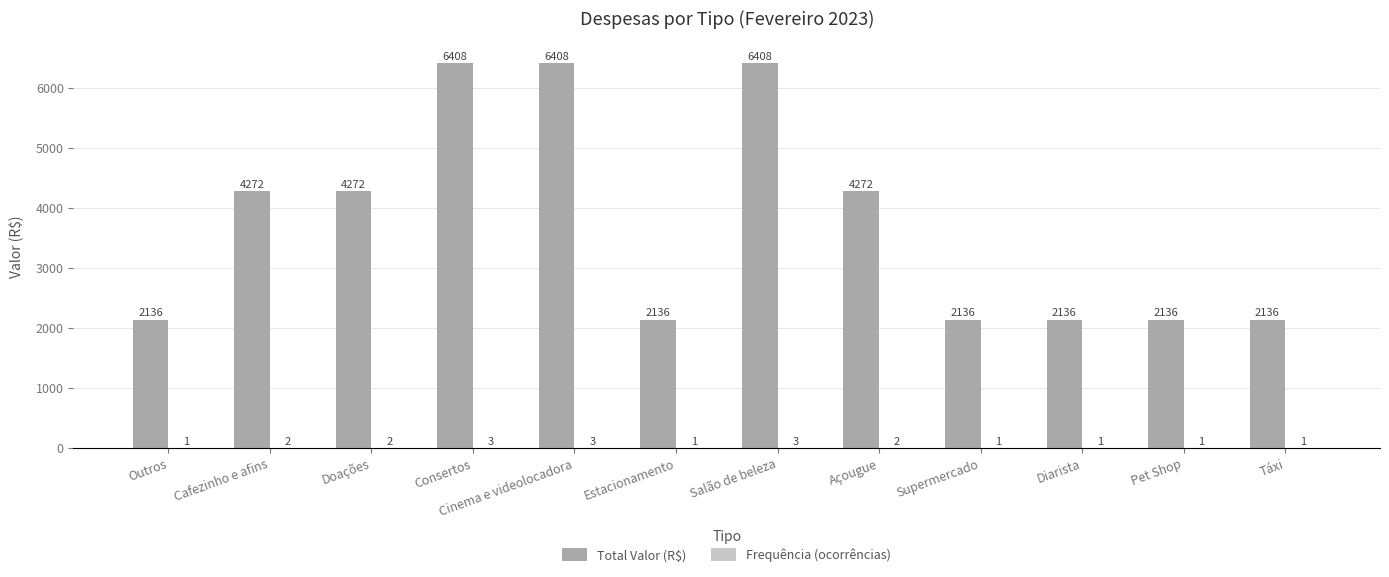

What is the greatest value displayed?

6408